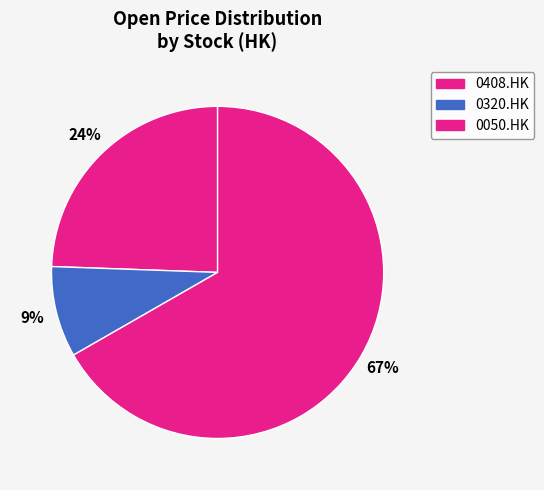

Which slice represents more than half of the pie?

0050.HK